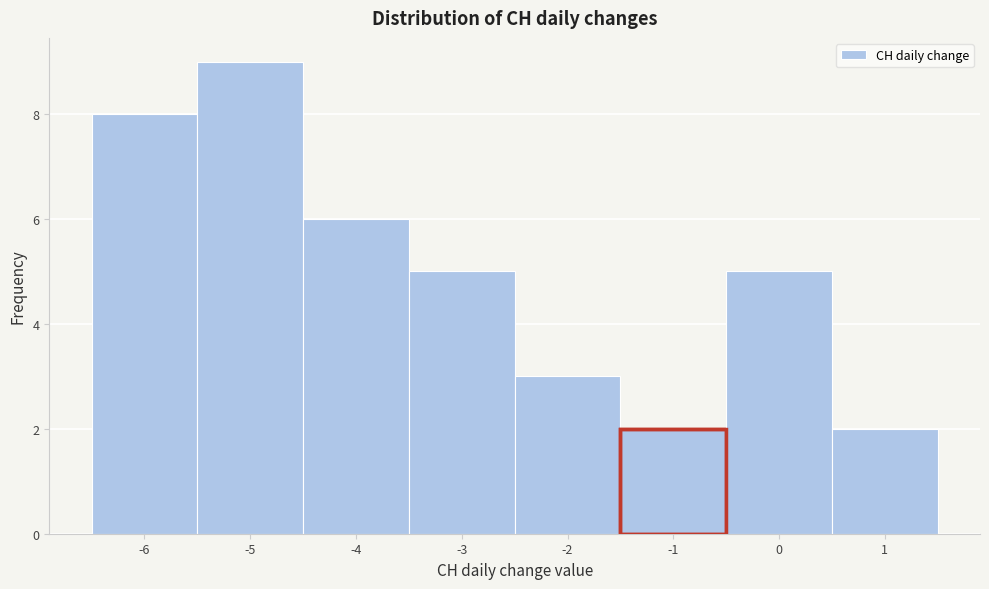

Reading left to right, list every bar in this chart as the range it spans on the x-axis followed by its height. The values are not printed on the chart, so give them approximately, as read against the axis.

-6.5 to -5.5: 8
-5.5 to -4.5: 9
-4.5 to -3.5: 6
-3.5 to -2.5: 5
-2.5 to -1.5: 3
-1.5 to -0.5: 2
-0.5 to 0.5: 5
0.5 to 1.5: 2